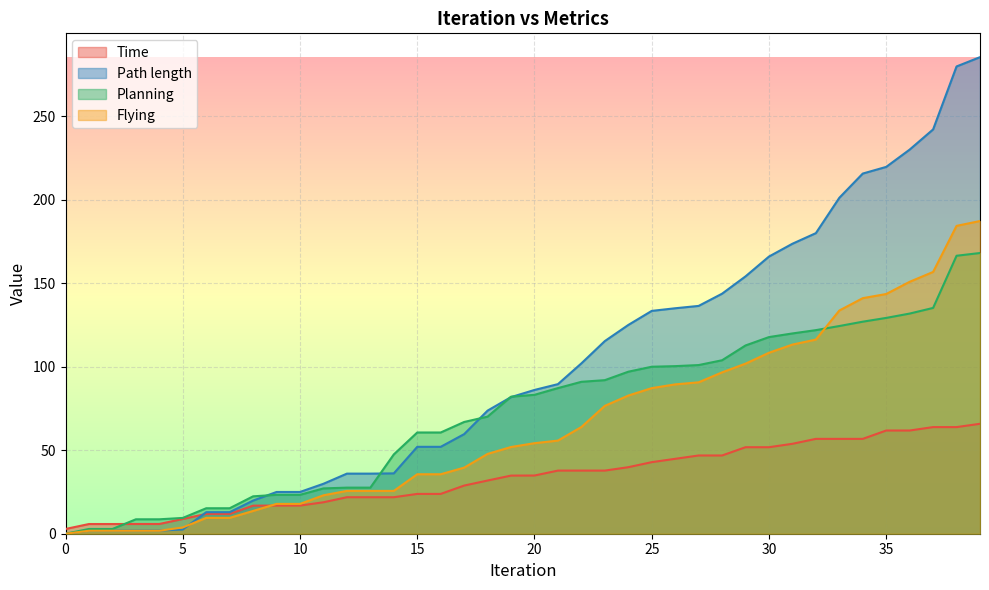

Is it true that Flying equals 39.6 at 17?

True